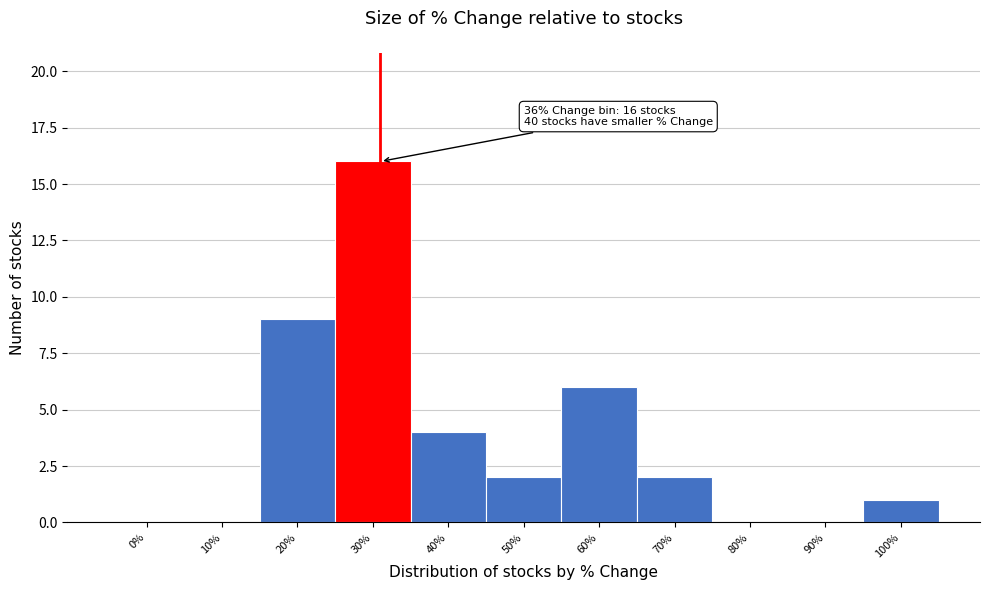

Reading left to right, what are all the values shown in this chart?

0%=0	10%=0	20%=9	30%=16	40%=4	50%=2	60%=6	70%=2	80%=0	90%=0	100%=1